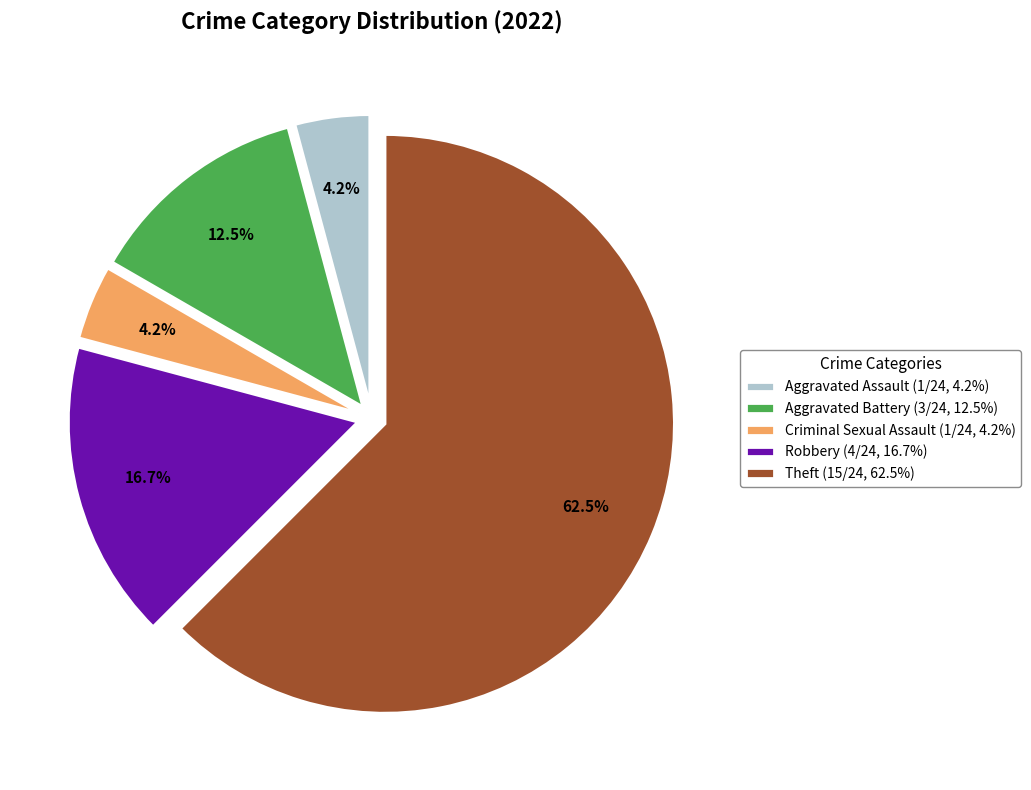

What is the largest slice in the pie chart?

Theft